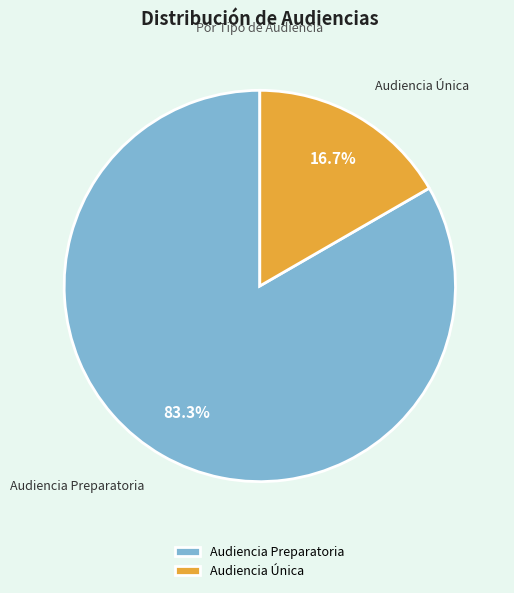

Approximately how many times larger is the value at Audiencia Única compared to Audiencia Preparatoria?

0.2